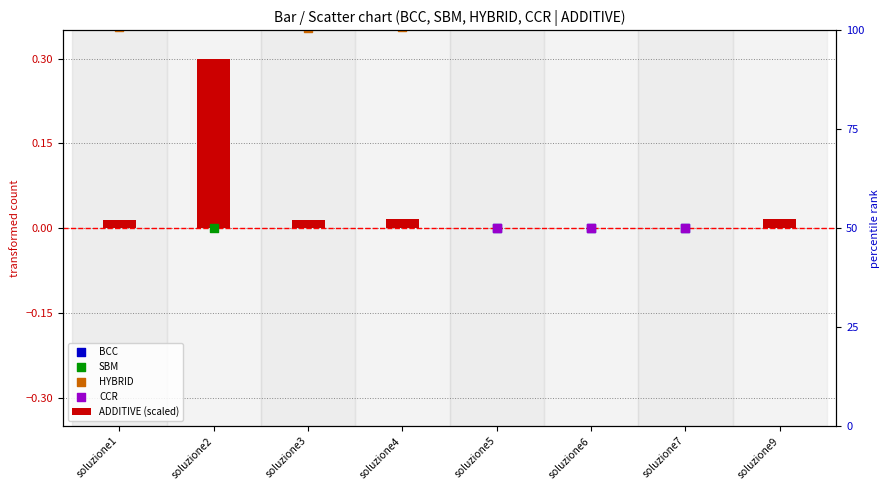

At how many categories does at least one series exceed 0?

8